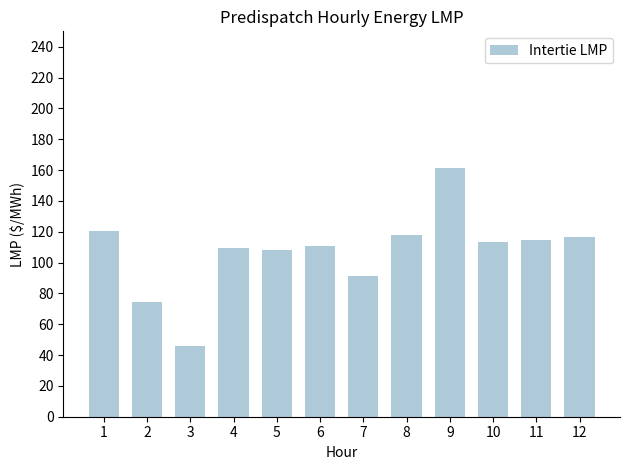

Which category has the highest value across all series?

9